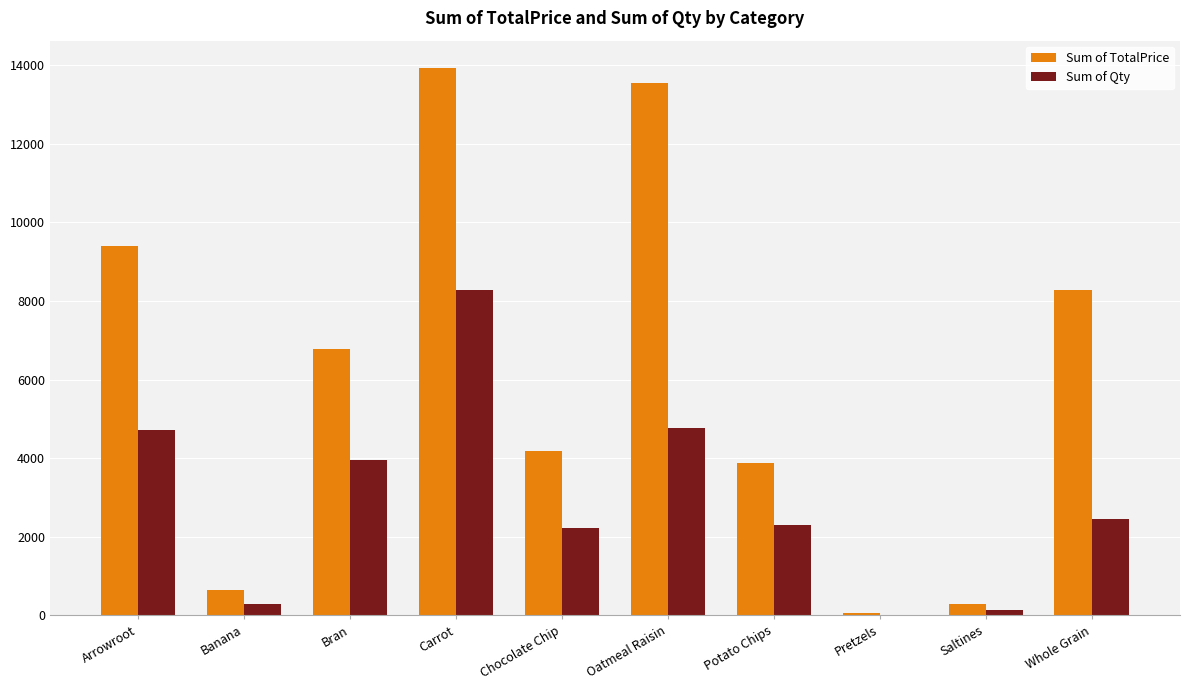

Which series changed the most between Arrowroot and Potato Chips?

Sum of TotalPrice